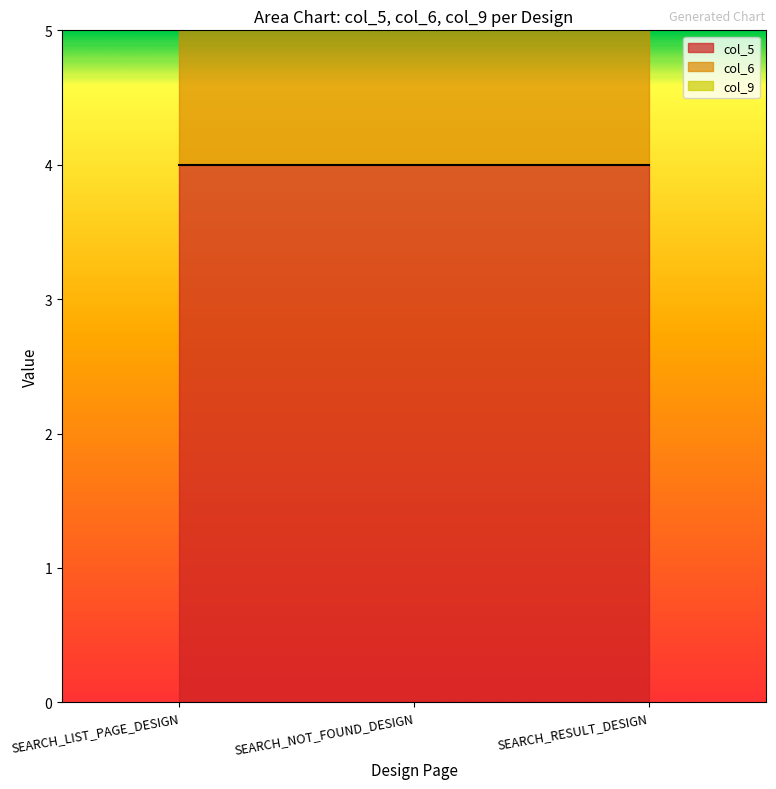

How many data points does each series have?

3